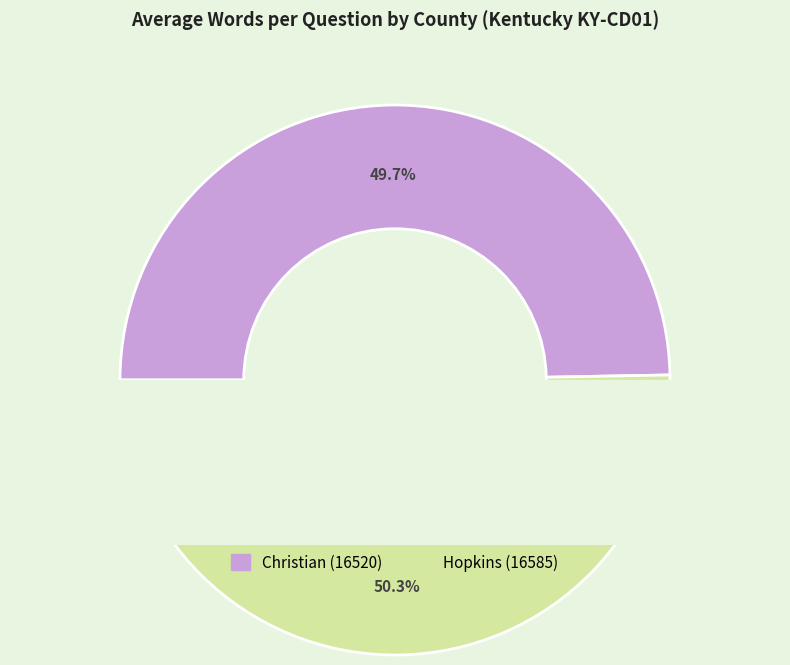

To the nearest percent, what percentage of the pie is Christian (16520)?

50%